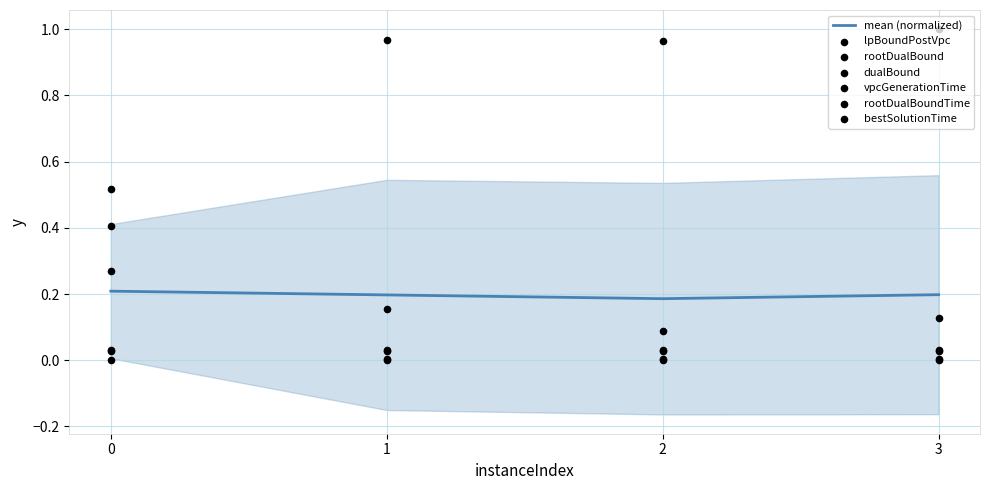

Which series has the largest total across all categories?

bestSolutionTime